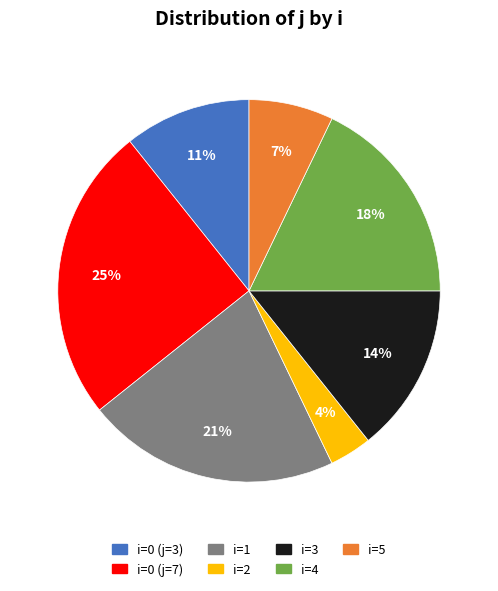

How many slices are in this pie chart?

7